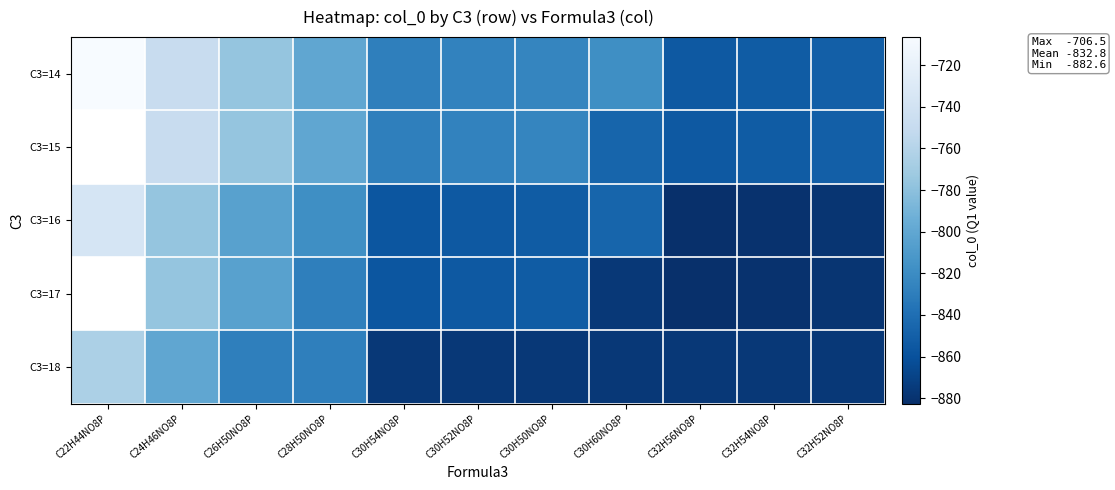

Count the C3=15 values in the range -850 to -776.

6